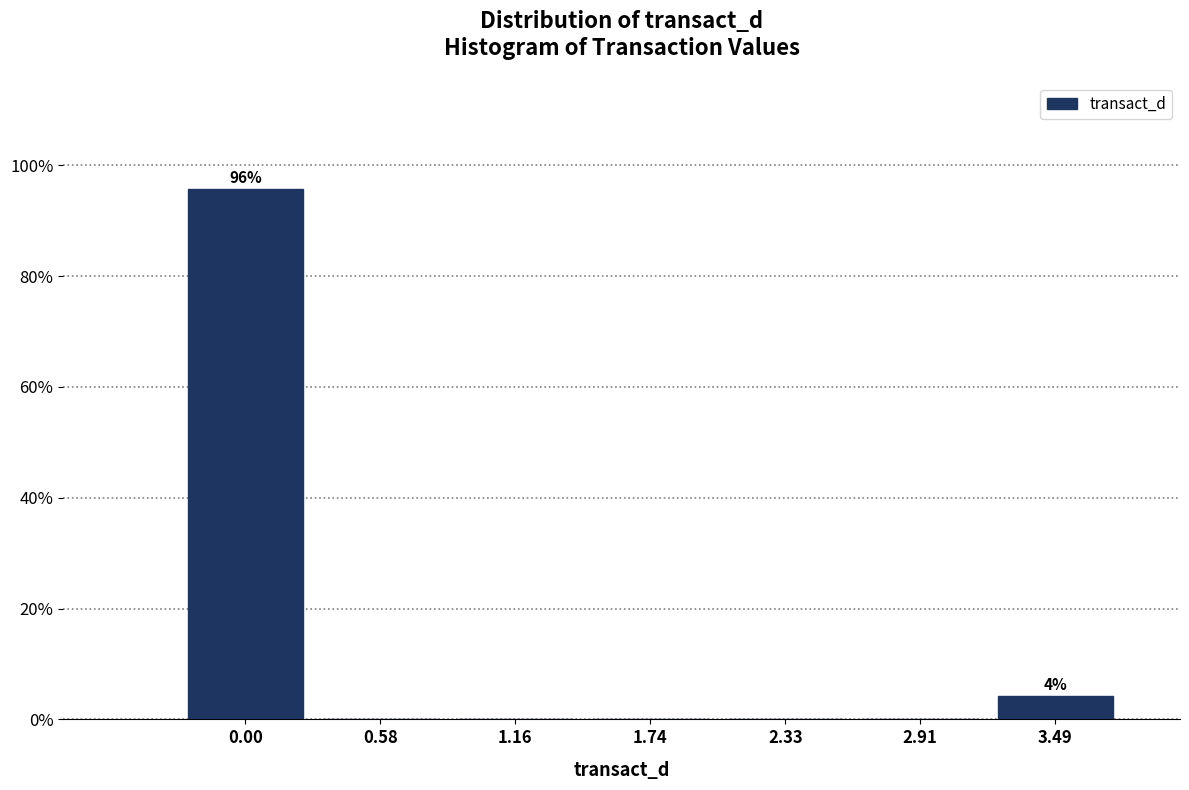

Reading left to right, extract all data points from this chart.

0.00=95.8	0.58=0.0	1.16=0.0	1.74=0.0	2.33=0.0	2.91=0.0	3.49=4.2